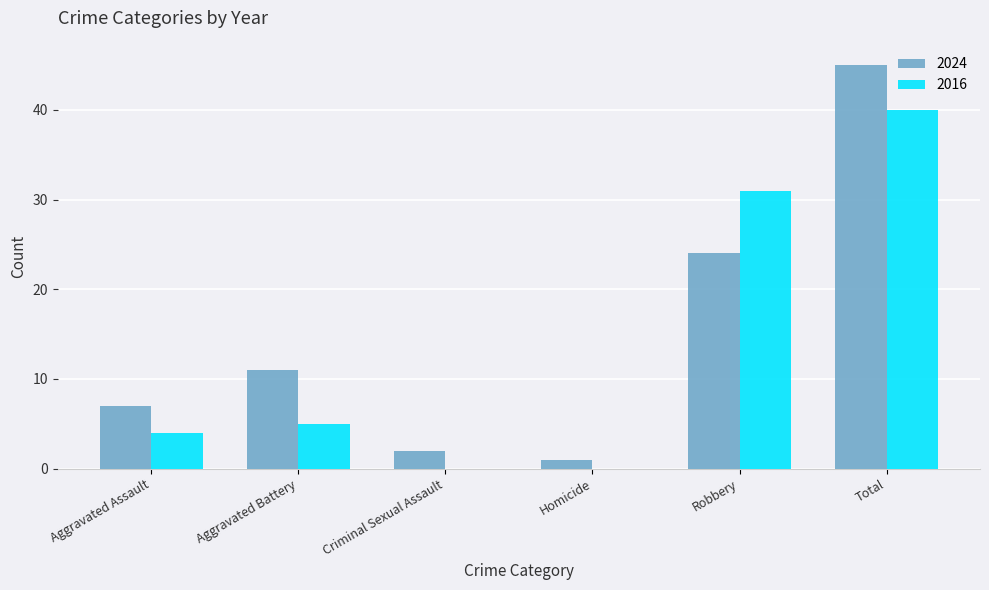

At which category is the sum across all series the highest?

Total